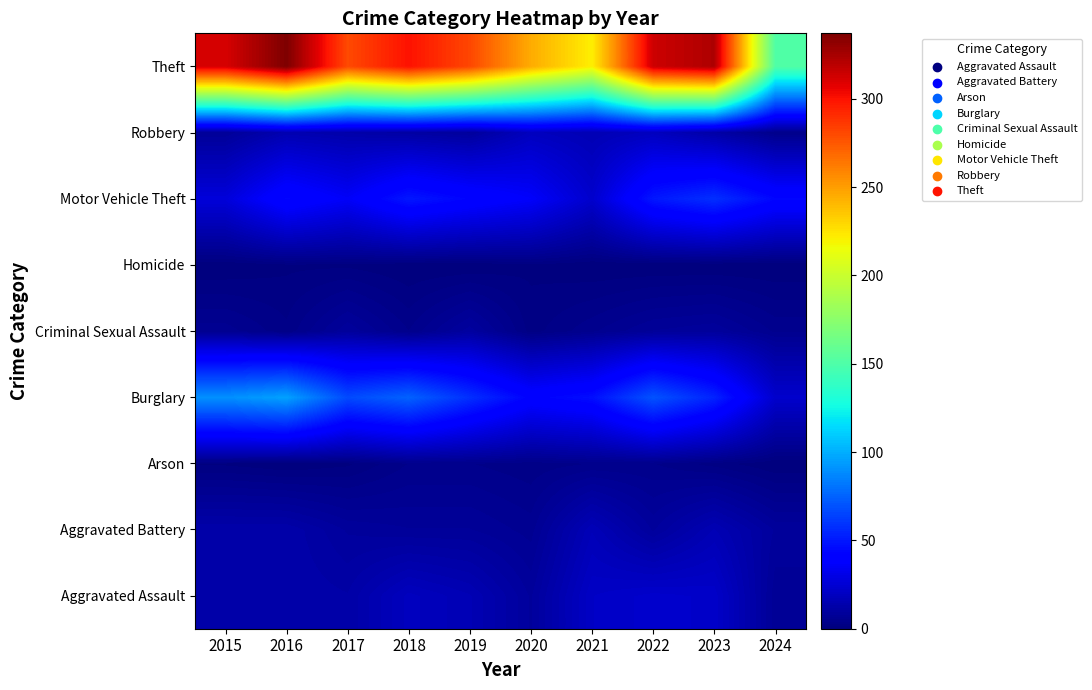

Which category has the highest value across all series?

2016